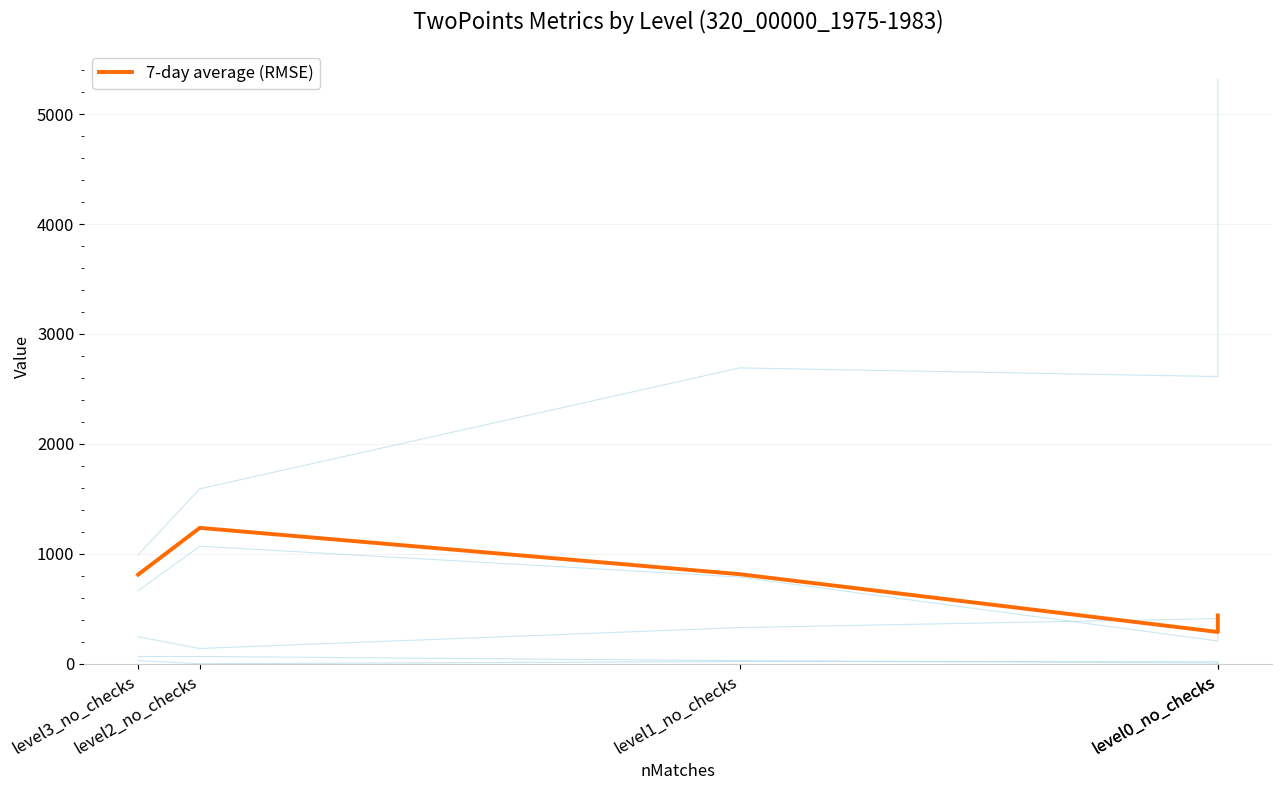

Reading left to right, list all the values displayed in this chart.

level0_no_checks=440.6	level0_no_checks=290.1	level1_no_checks=815.5	level2_no_checks=1236.9	level3_no_checks=811.9